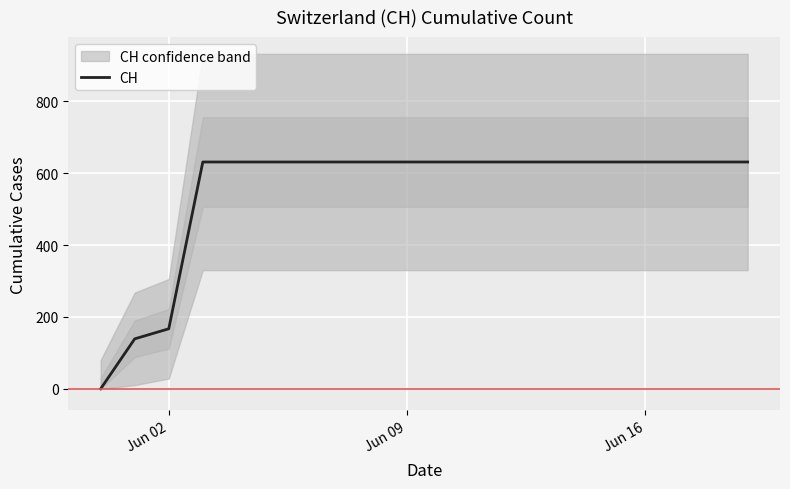

Where is CH nearest to the value 315?

Jun 02